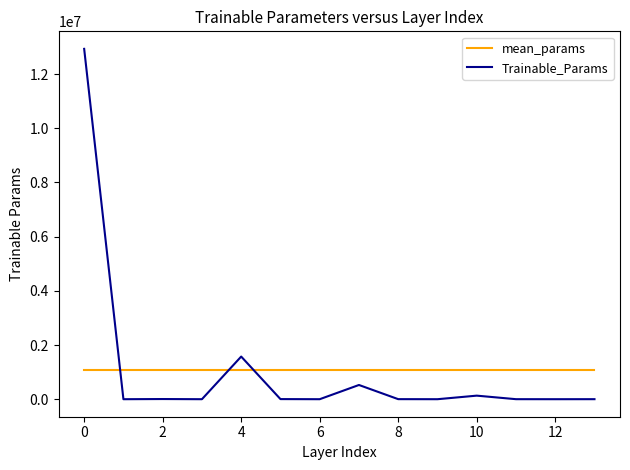

Count the number of data series in this chart.

2